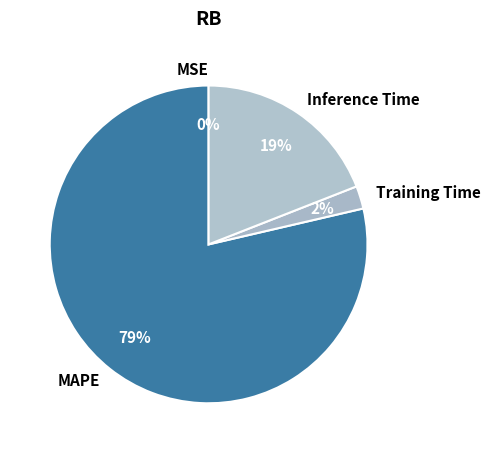

The MAPE slice represents 92% of the pie. True or false?

False